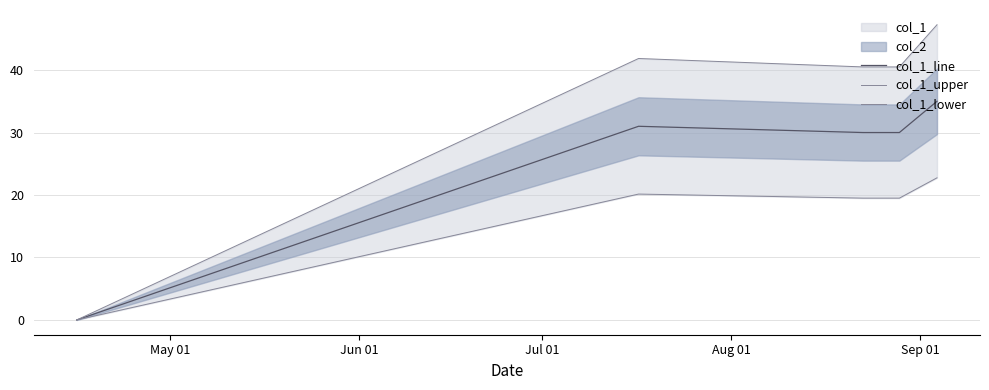

What is the difference between the second highest and minimum values in the col_1_line series?

31